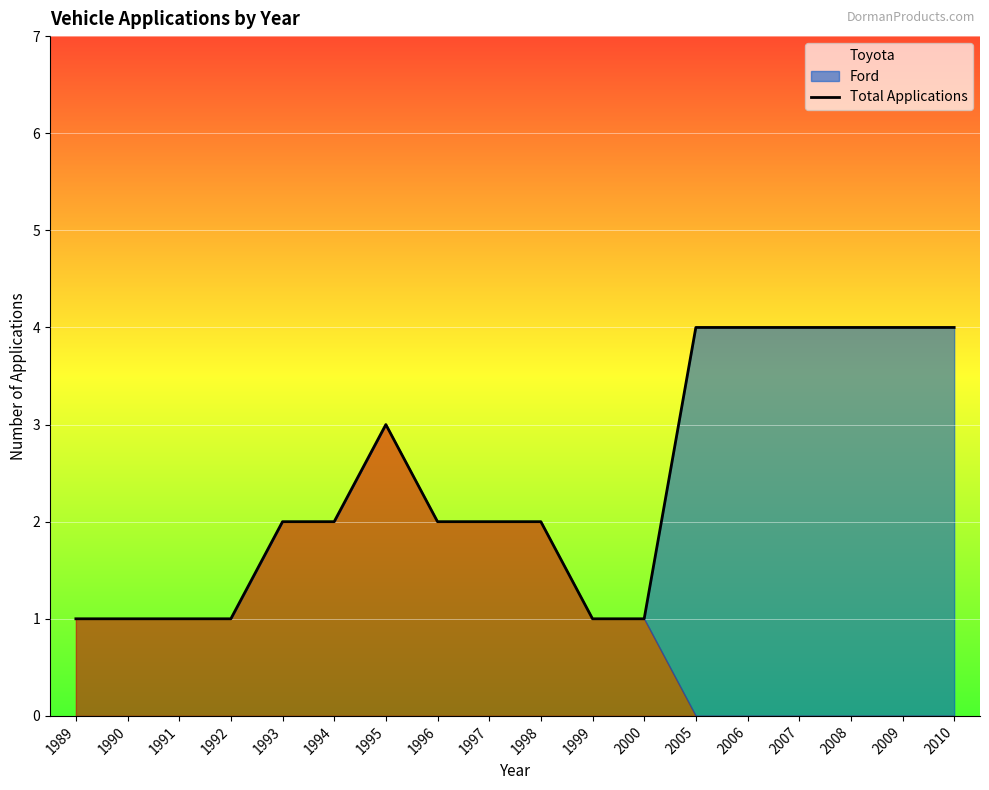

Reading left to right, list all the values displayed in this chart.

1	1	1	1	2	2	3	2	2	2	1	1	4	4	4	4	4	4